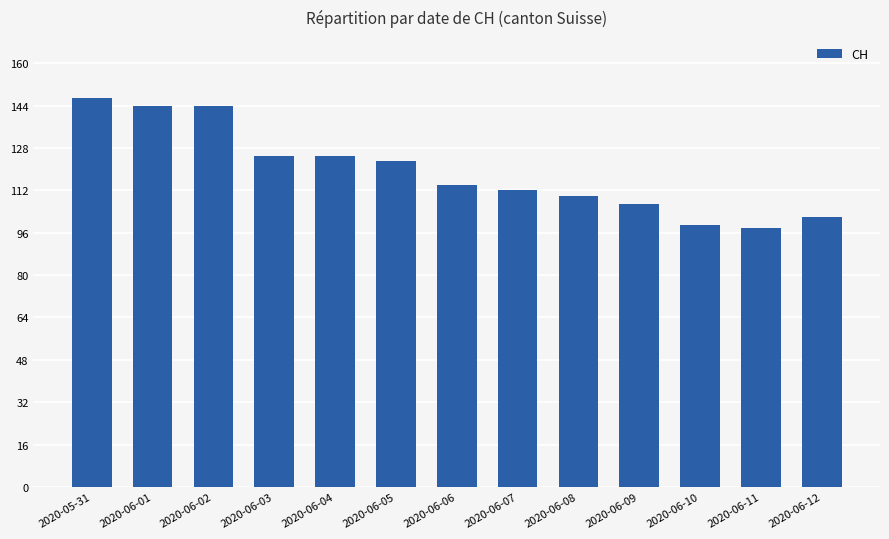

Which has a higher value, 2020-06-03 or 2020-06-06?

2020-06-03